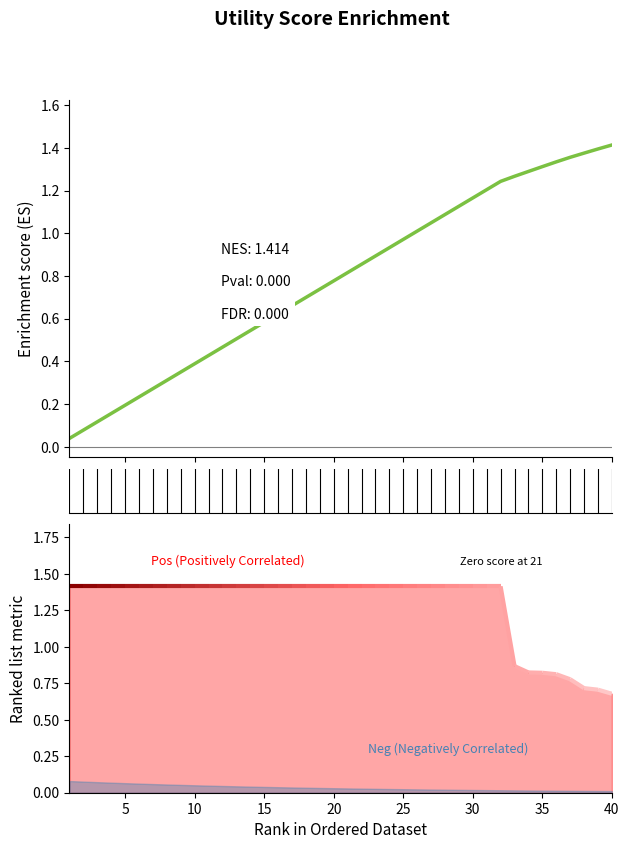

What is the value of the 23rd point from the left?

0.9